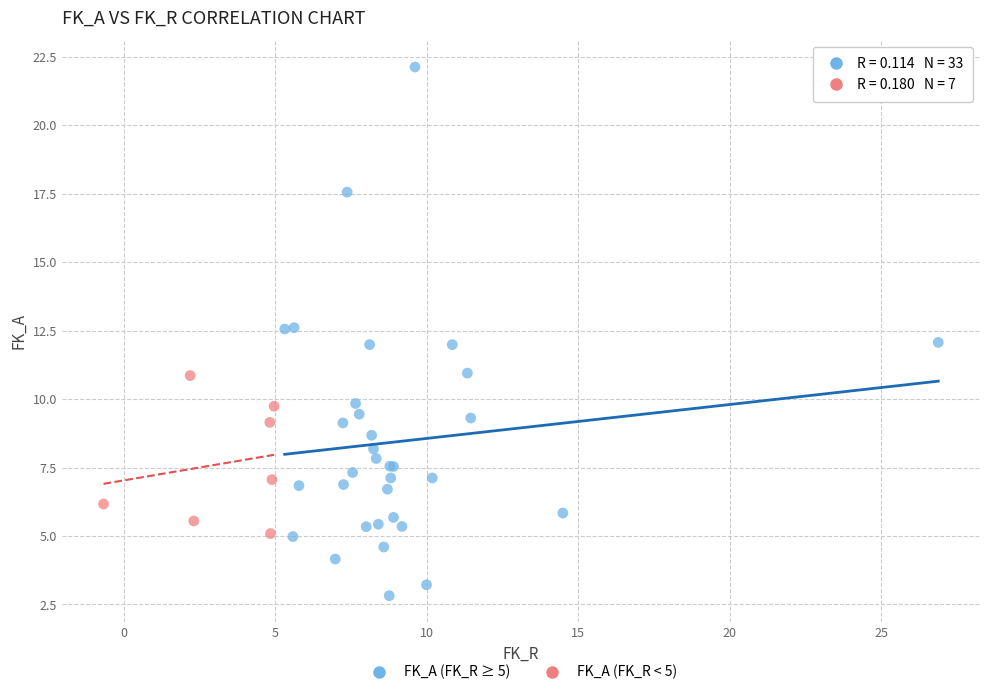

Which series reaches the maximum Y coordinate?

FK_A (FK_R ≥ 5)